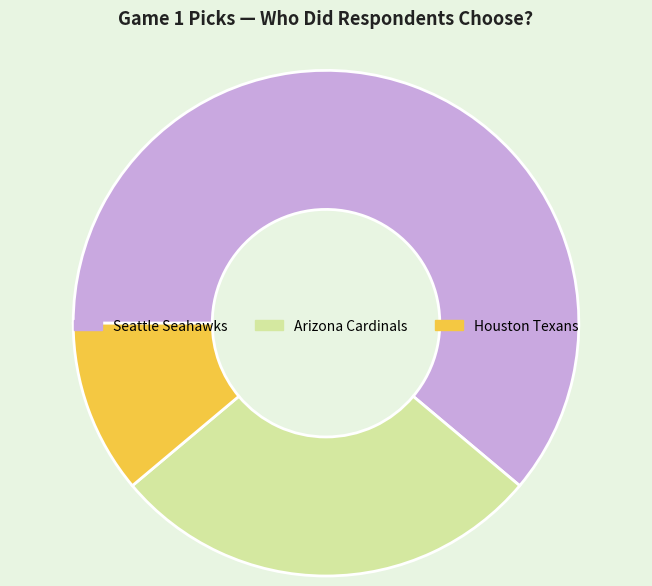

Is it true that Houston Texans is 11% of the pie?

True